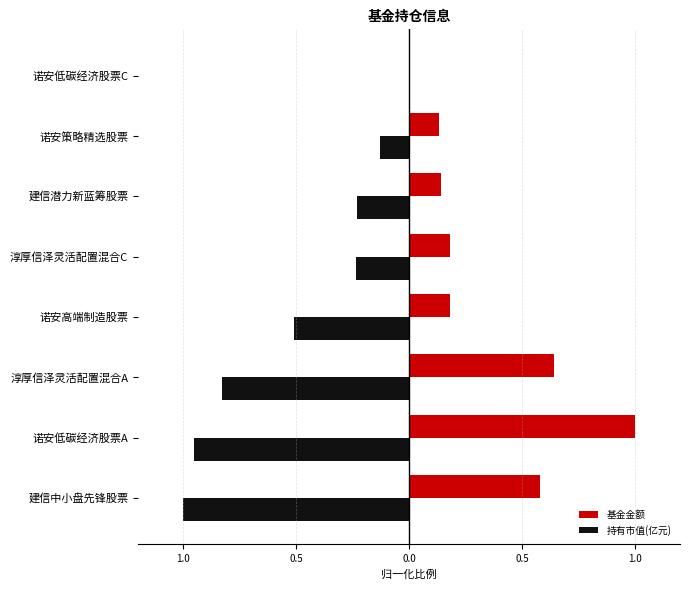

Reading left to right, what are all the values shown in this chart?

基金金额: 0.6	1.0	0.6	0.2	0.2	0.1	0.1	0.0
持有市值(亿元): -1.0	-1.0	-0.8	-0.5	-0.2	-0.2	-0.1	0.0